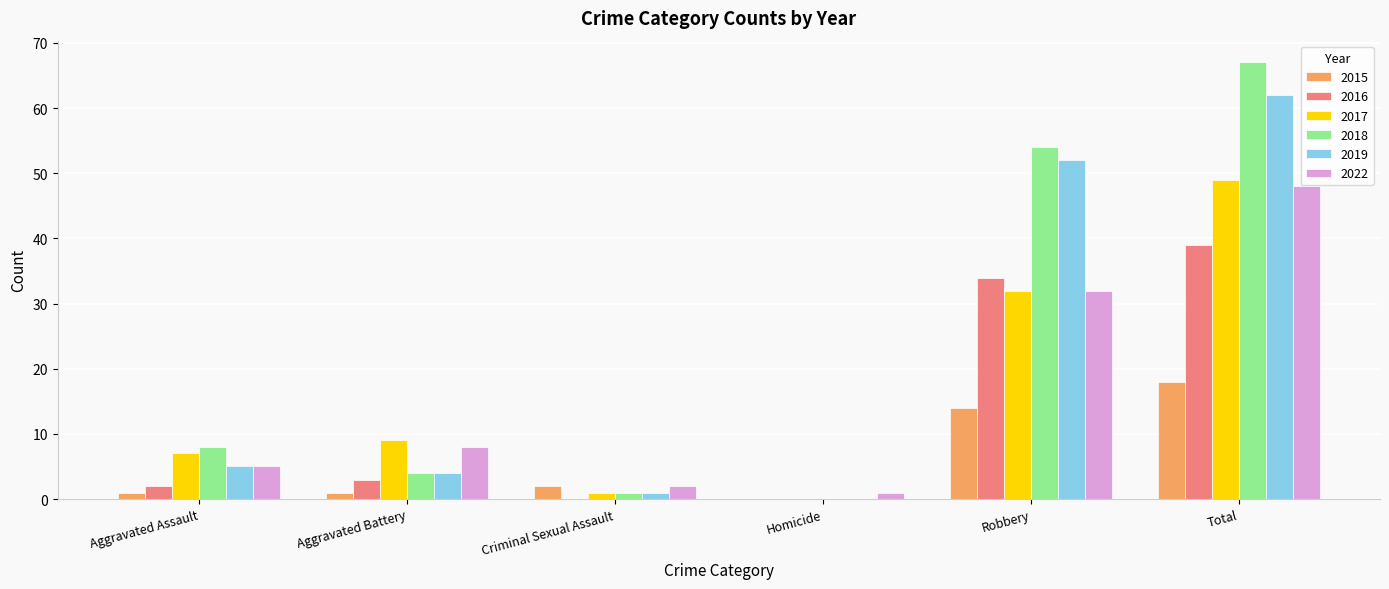

What is the greatest value displayed?

67